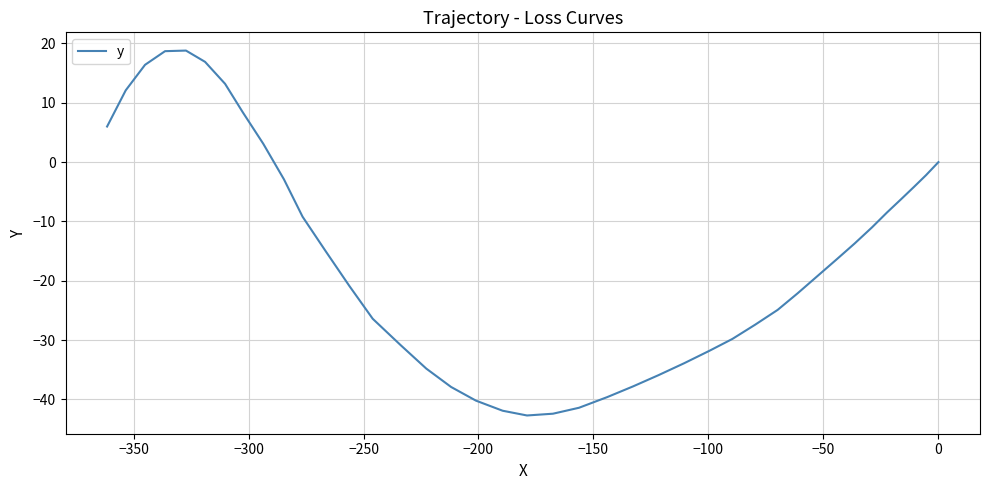

What is the sum of all values?

-637.6